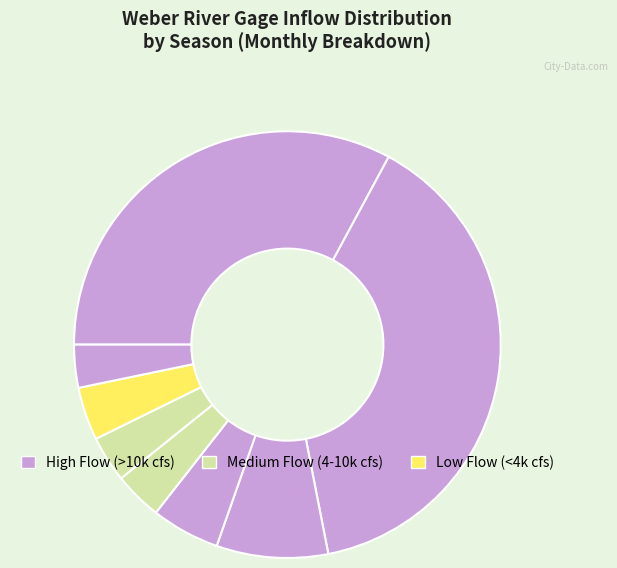

How many segments does this pie chart have?

8